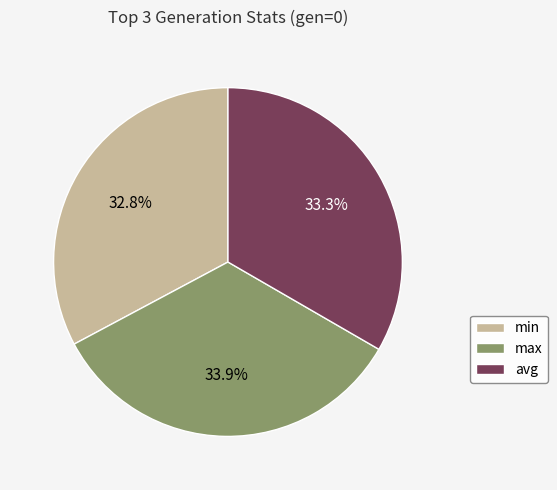

What percentage is the avg slice, to the nearest percent?

33%